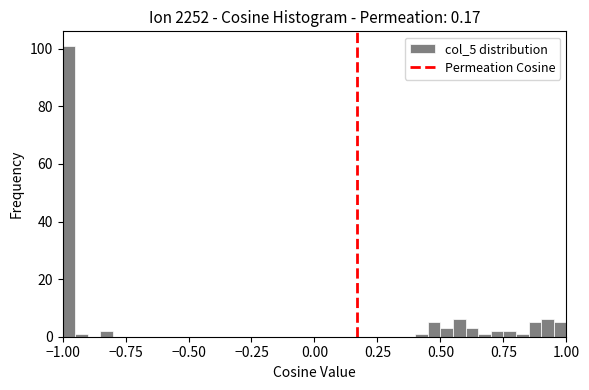

Read against the x-axis, roughly where is the centre of the tallest bar?

-0.95